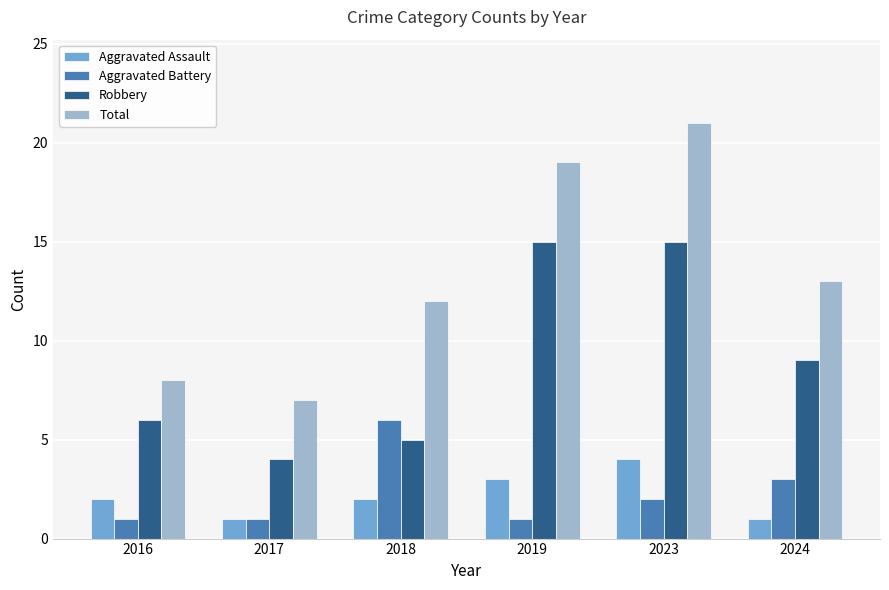

What is the spread (max minus min) of values at 2017?

6